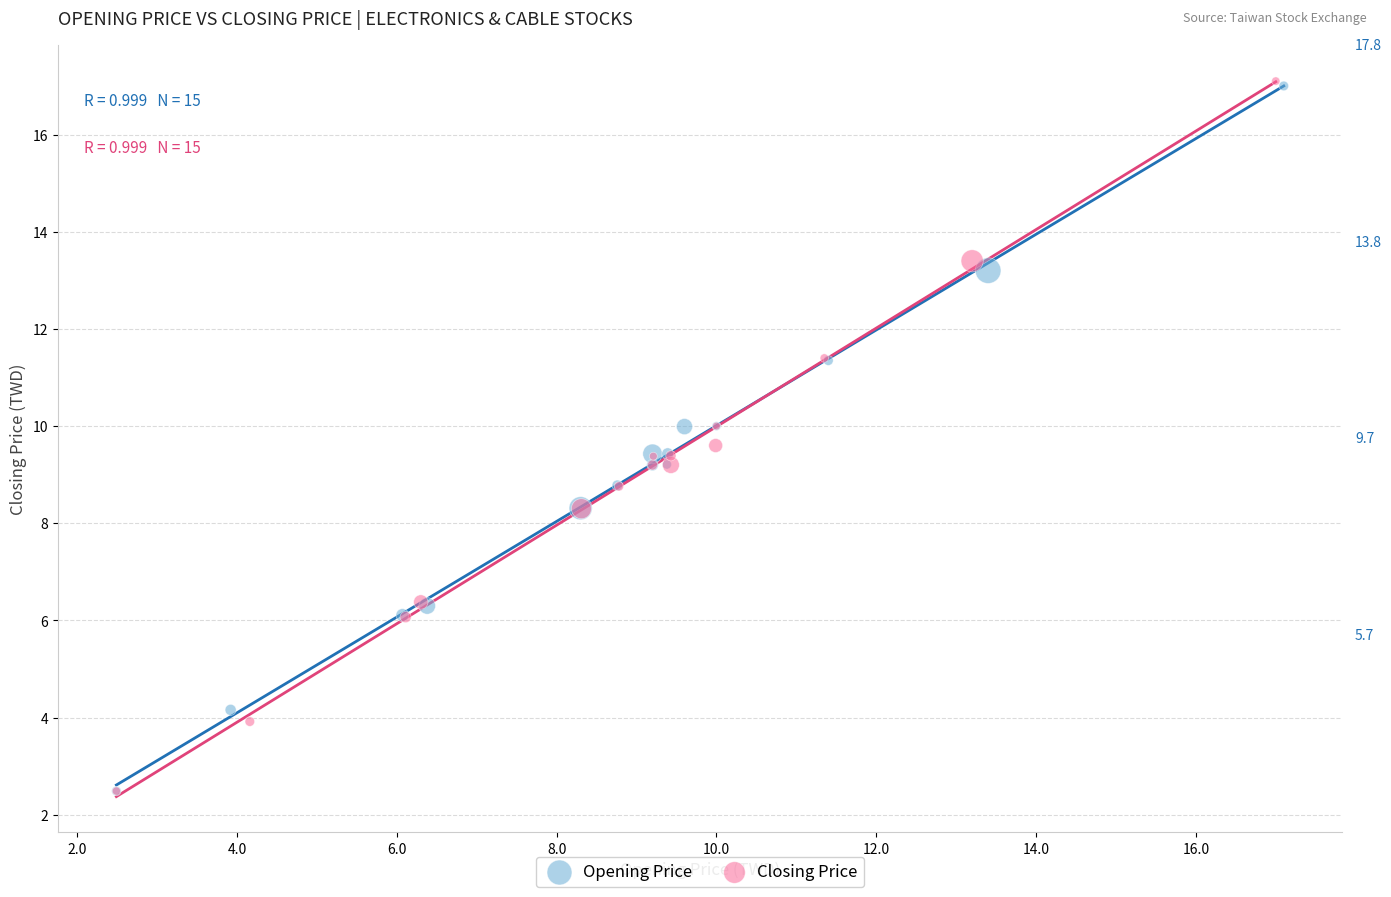

Which series has the widest spread of Y values?

Closing Price